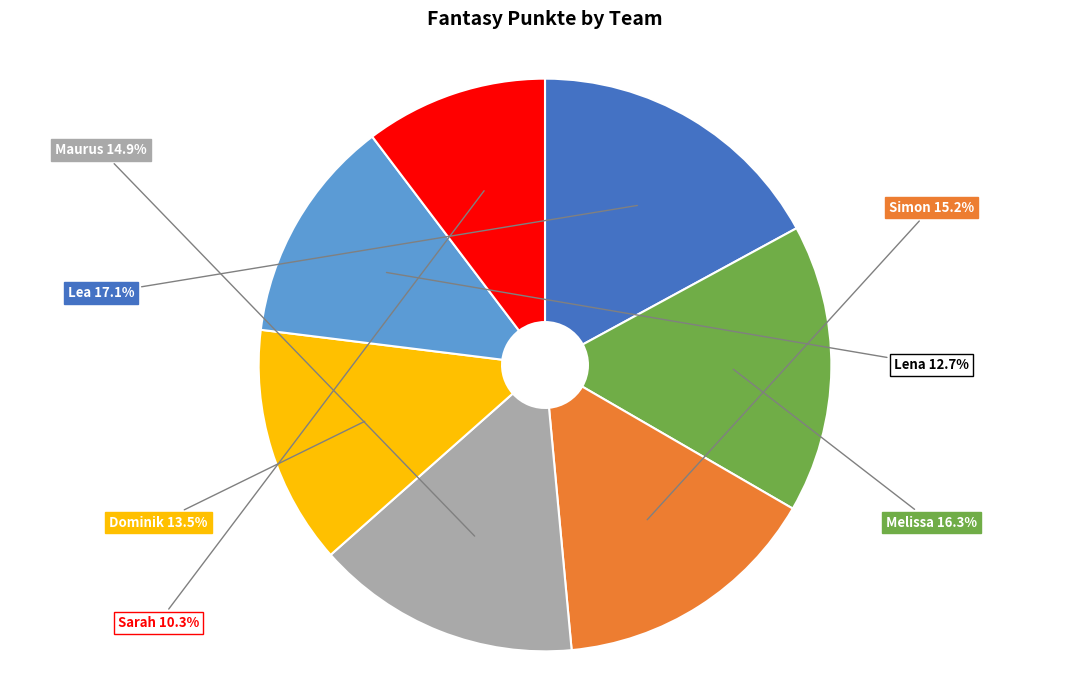

Count the number of slices in the pie.

7